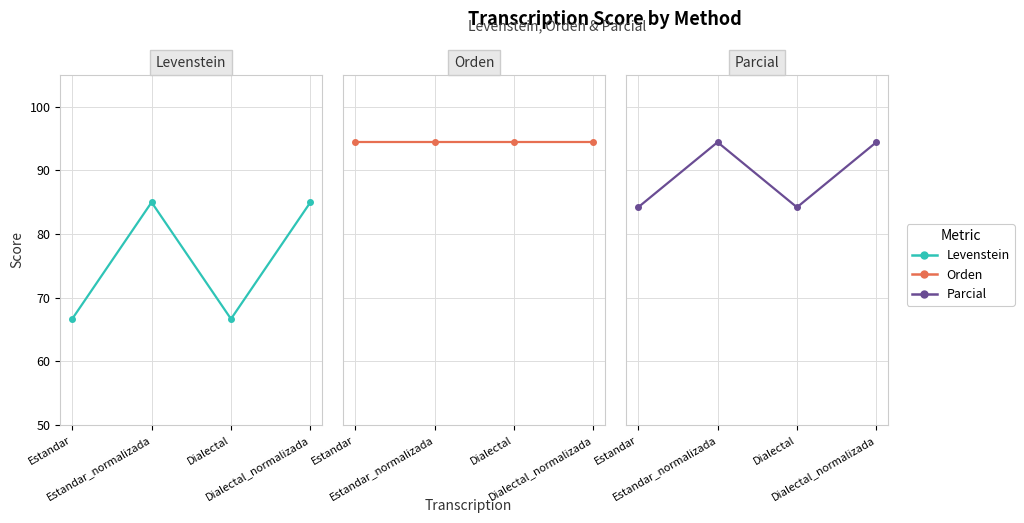

At which label is Orden closest to 94?

Estandar